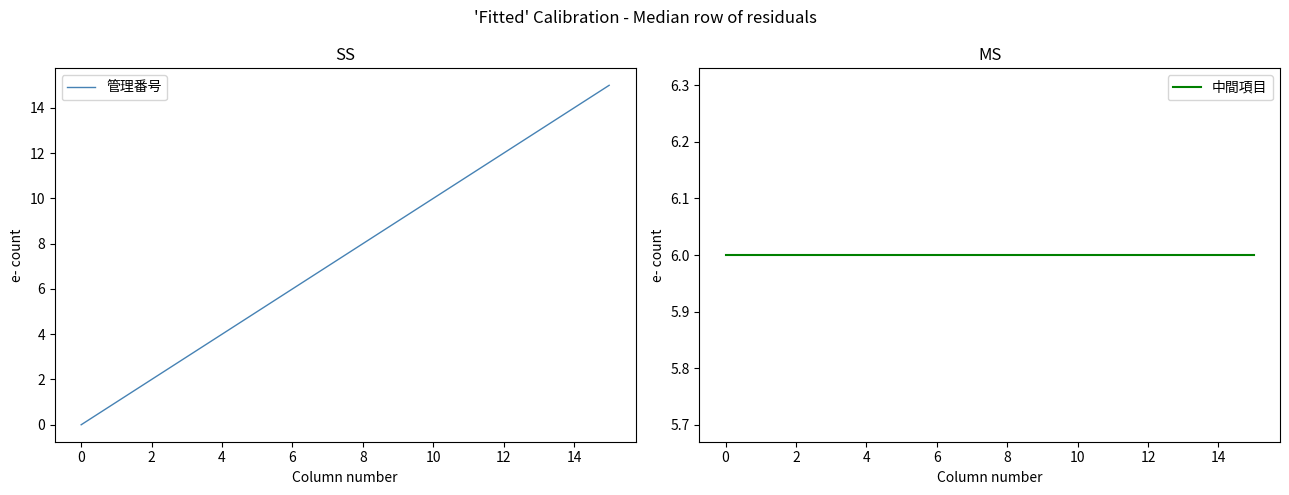

True or false: 中間項目 and 管理番号 intersect in this chart.

False